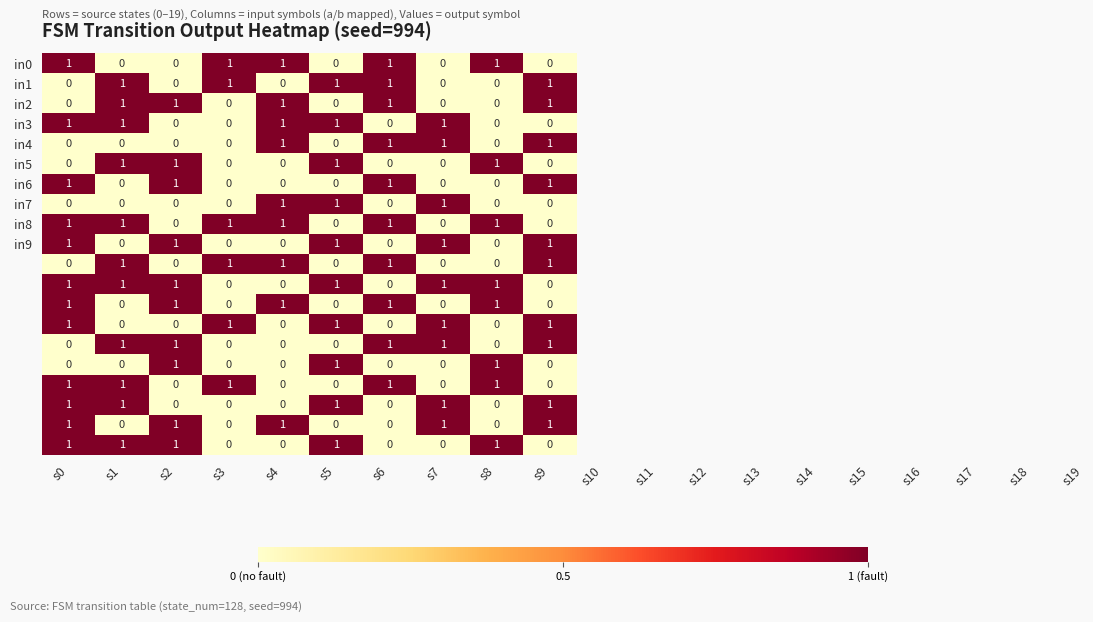

At how many categories does at least one series exceed 0?

10